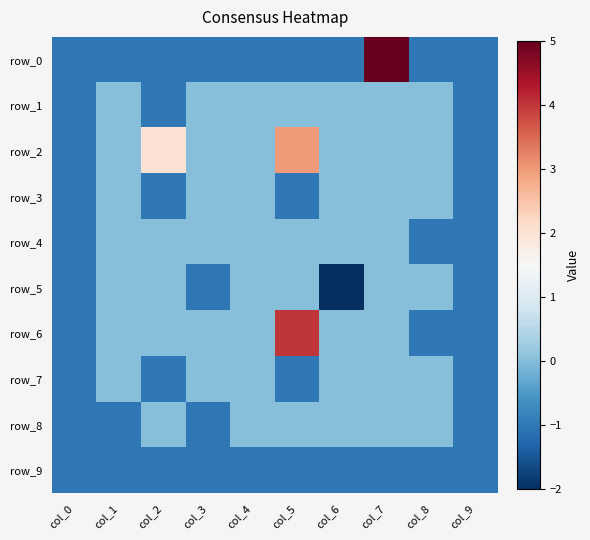

What is the maximum value shown in the chart?

5